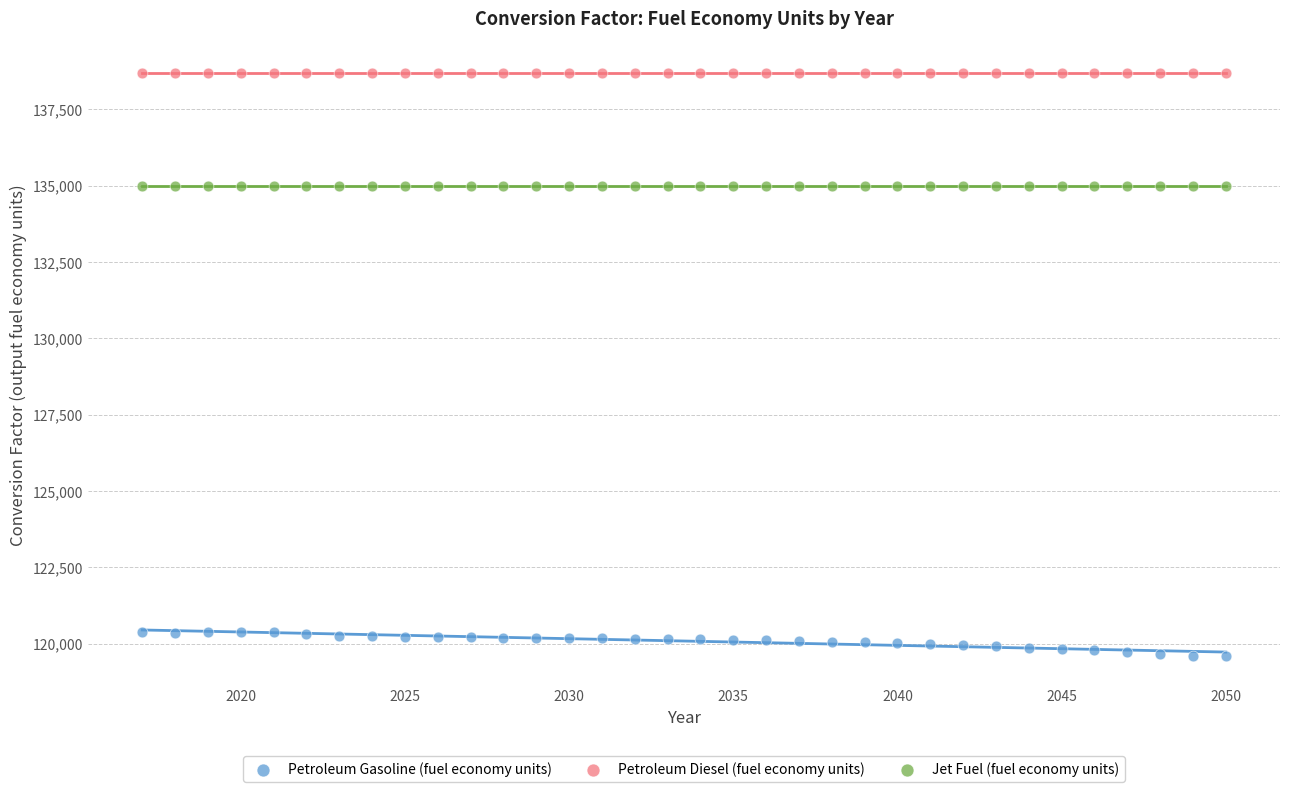

Which series reaches the maximum Y coordinate?

Petroleum Diesel (fuel economy units)